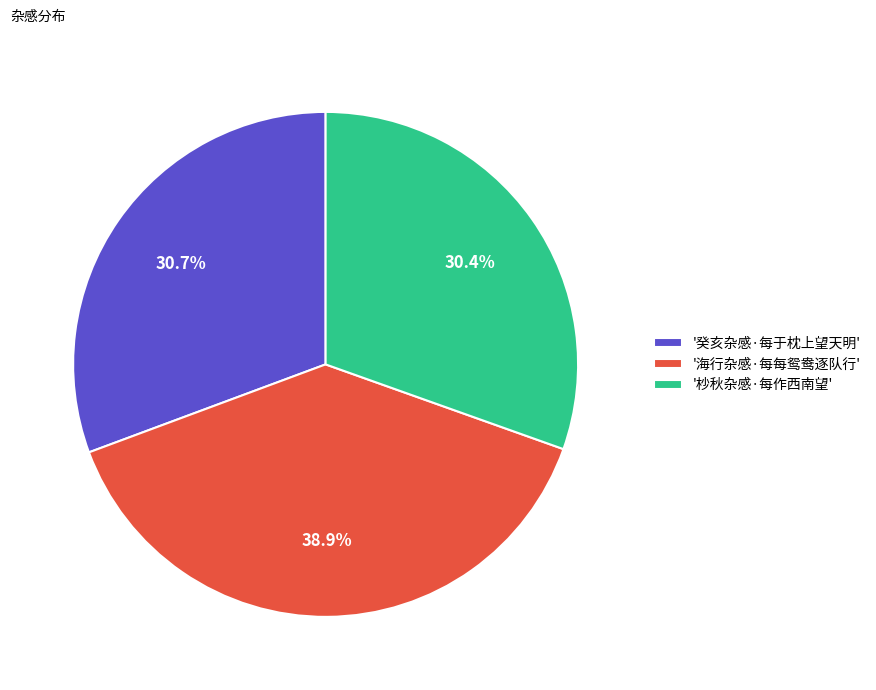

Does '癸亥杂感·每于枕上望天明' represent more than half of the total?

No